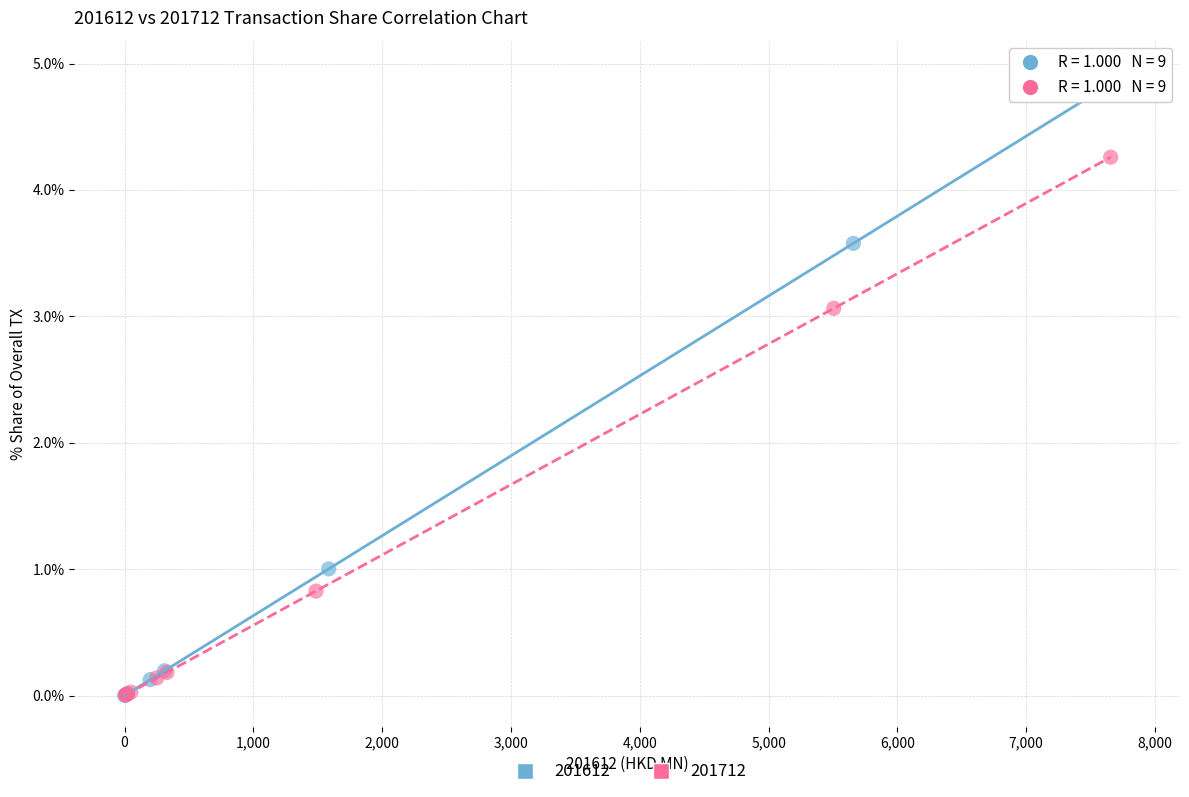

Which series has the widest spread of Y values?

201612